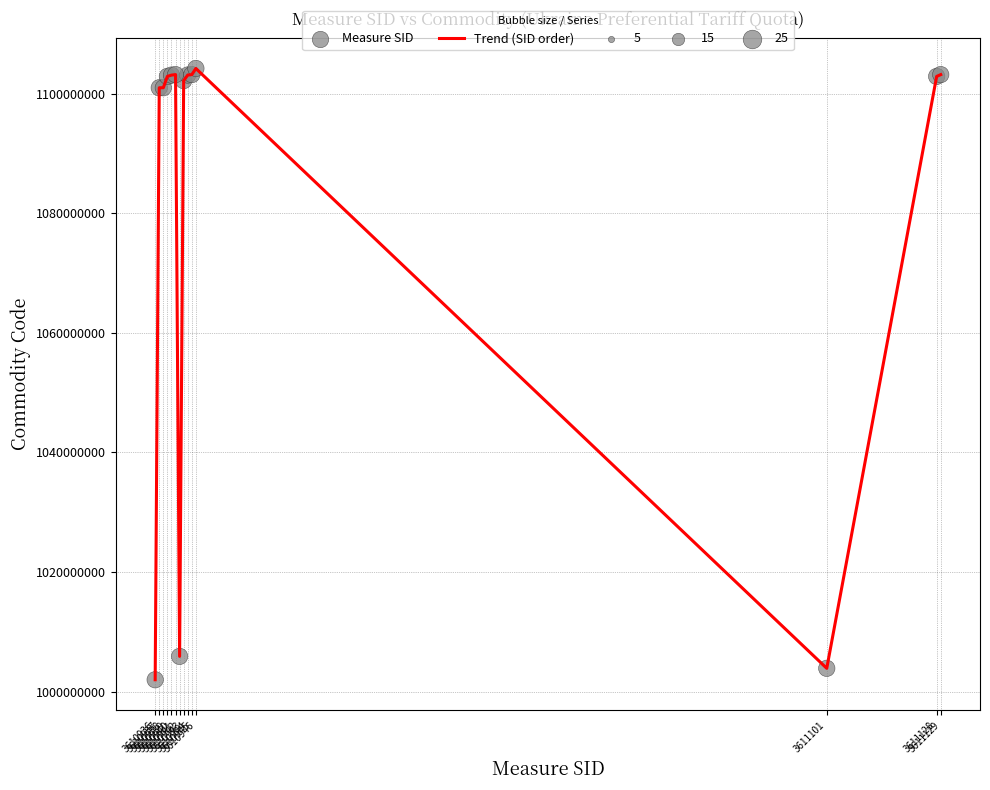

What is the maximum value shown in the chart?

1104230000